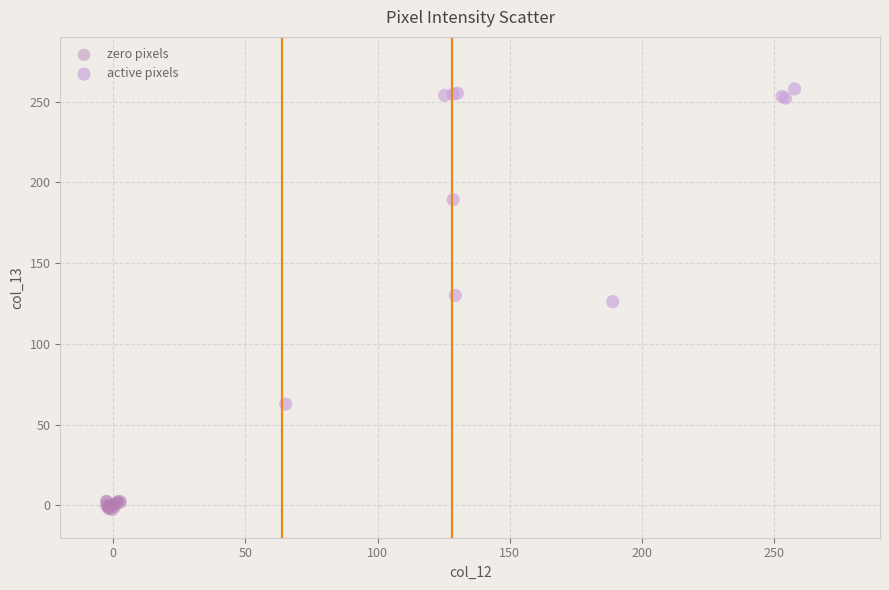

What are all the series names shown in the legend?

zero pixels, active pixels